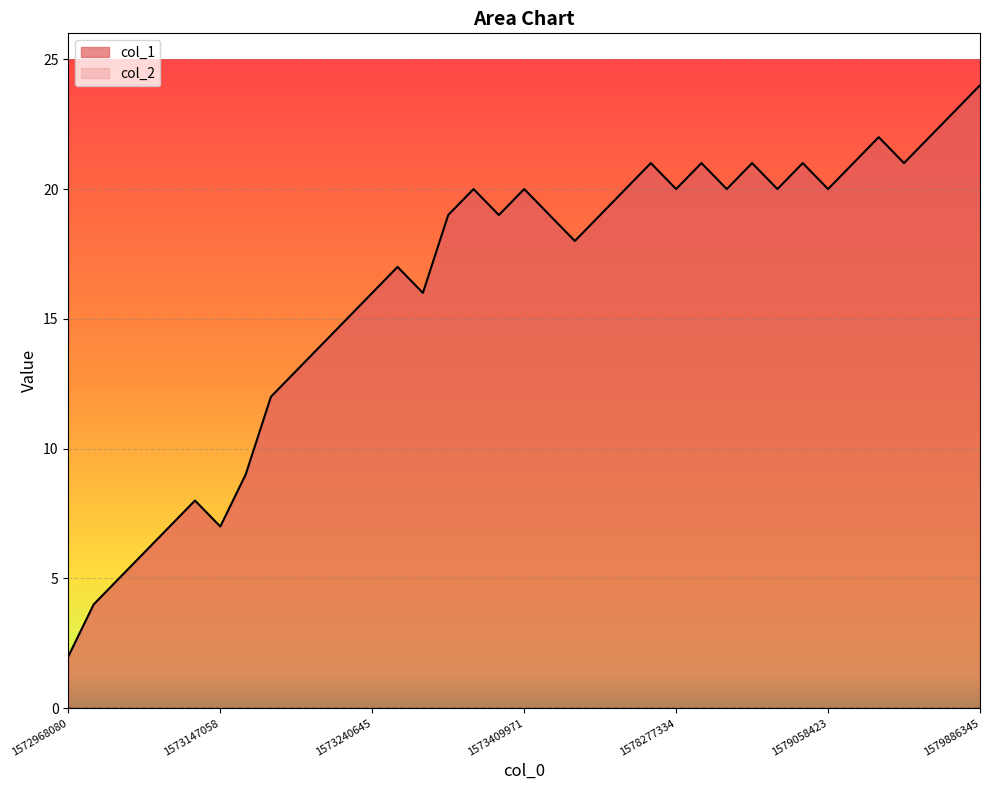

What is the ratio of the value at 1573075064 to the value at 1579810810?

0.2